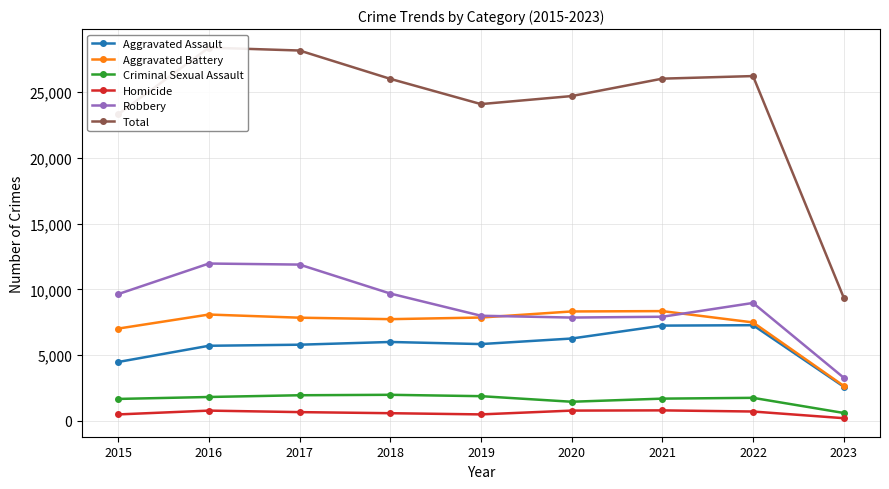

At which category does Aggravated Battery reach its first local peak?

2016